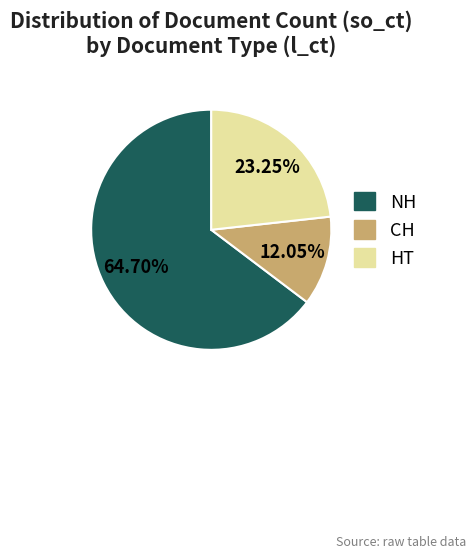

Count the number of slices in the pie.

3